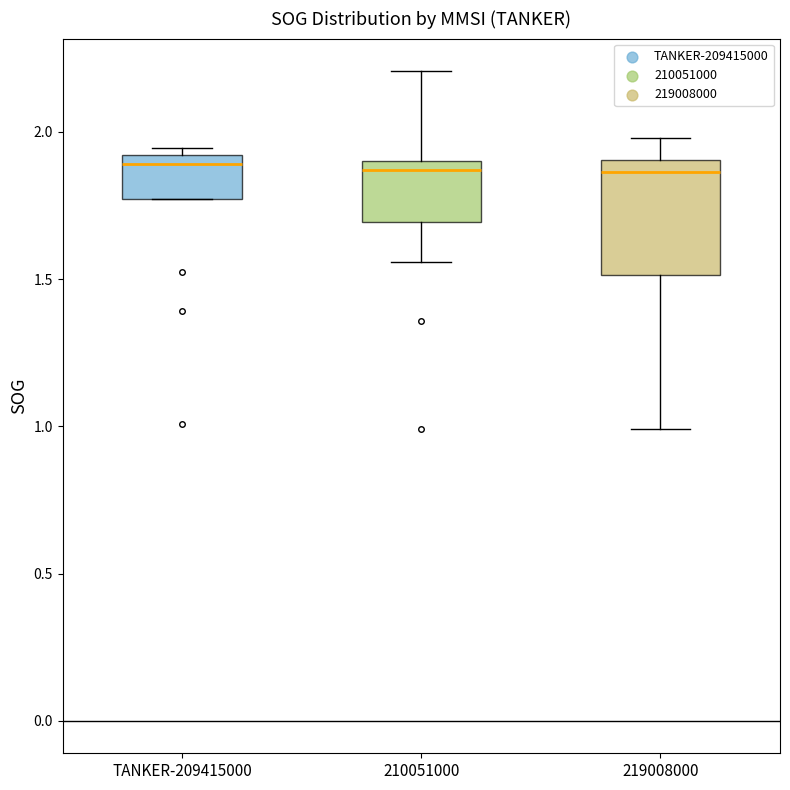

Reading left to right, transcribe this box plot: for each box, give where its median line is, the range the box spans, and where its two whiskers end, as read against the y-axis. The values are not printed on the chart, so give them approximately, as read against the axis.

TANKER-209415000: median 1.90 (just below the box's upper edge), box 1.75 to 1.90, whiskers 1.75 to 1.95
210051000: median 1.85, box 1.70 to 1.90, whiskers 1.55 to 2.20
219008000: median 1.85, box 1.50 to 1.90, whiskers 1.00 to 2.00